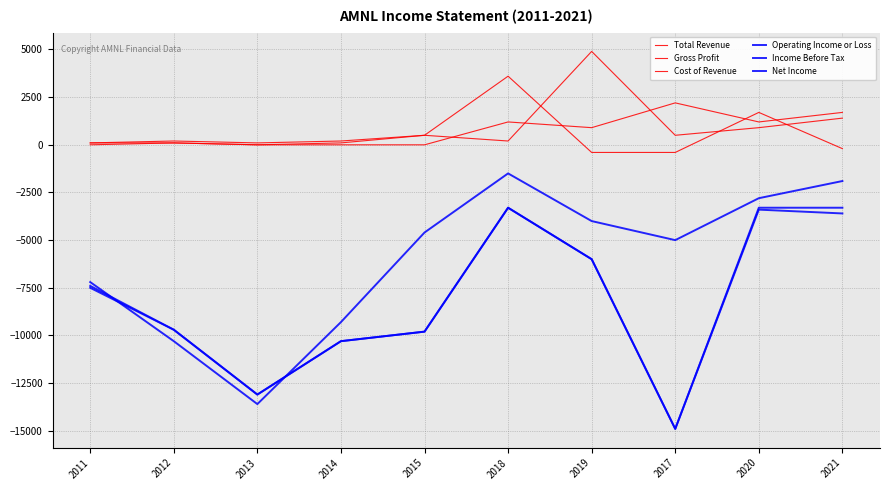

What is the value of the Gross Profit point at the 8th from the left?

-400